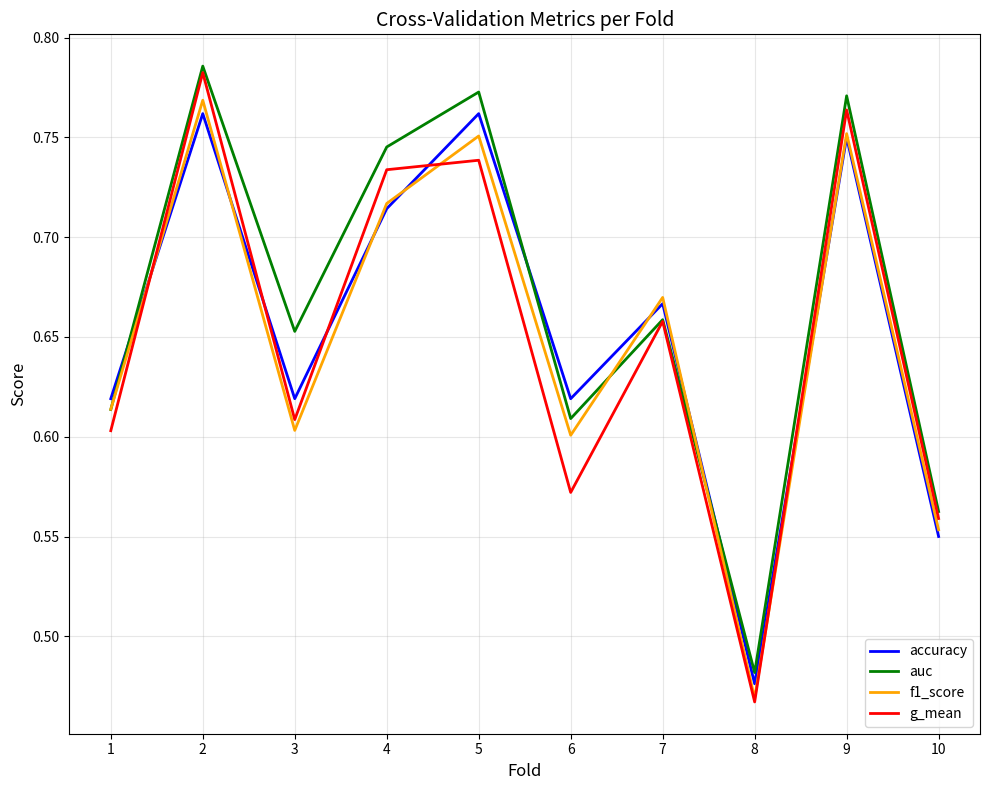

True or false: accuracy has more than 1 points higher than both neighbors.

True